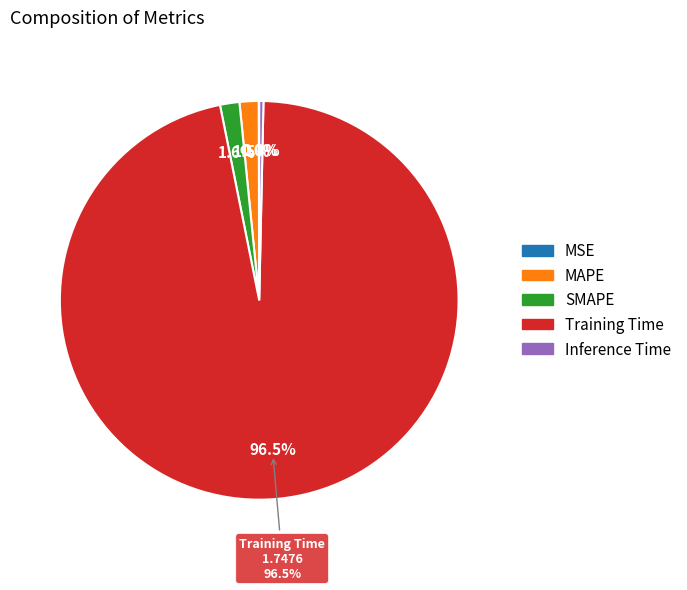

How many slices are in this pie chart?

5